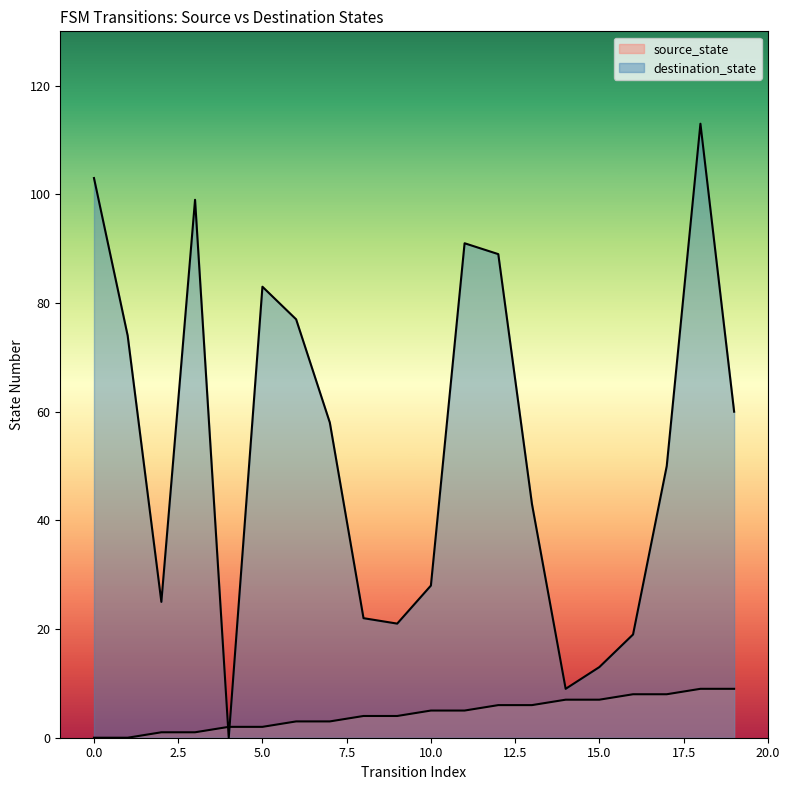

How many values in the source_state series exceed 5?

8